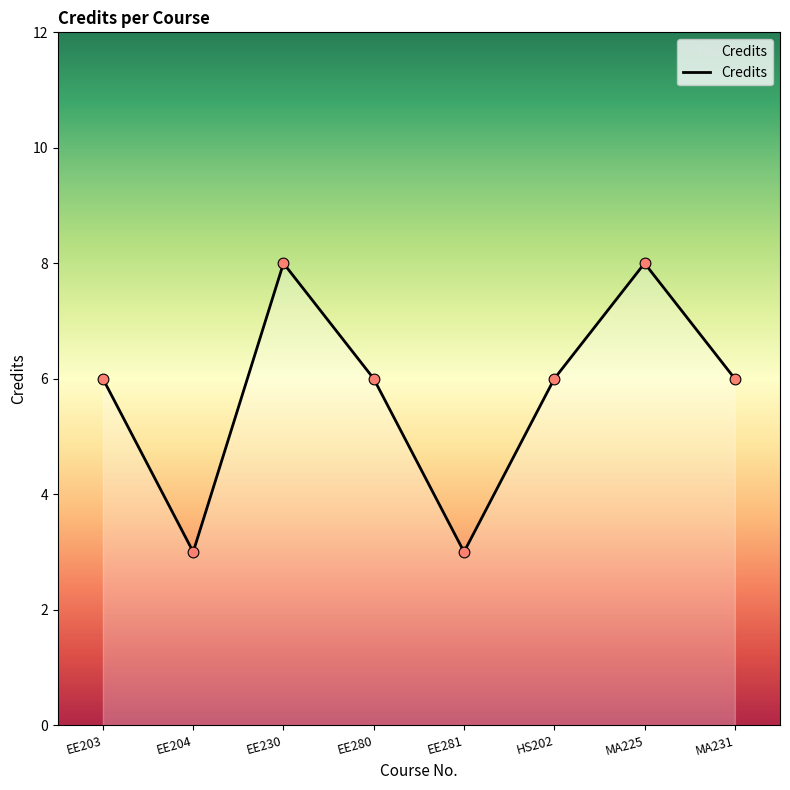

Approximately how many times larger is the value at EE204 compared to EE281?

1.0